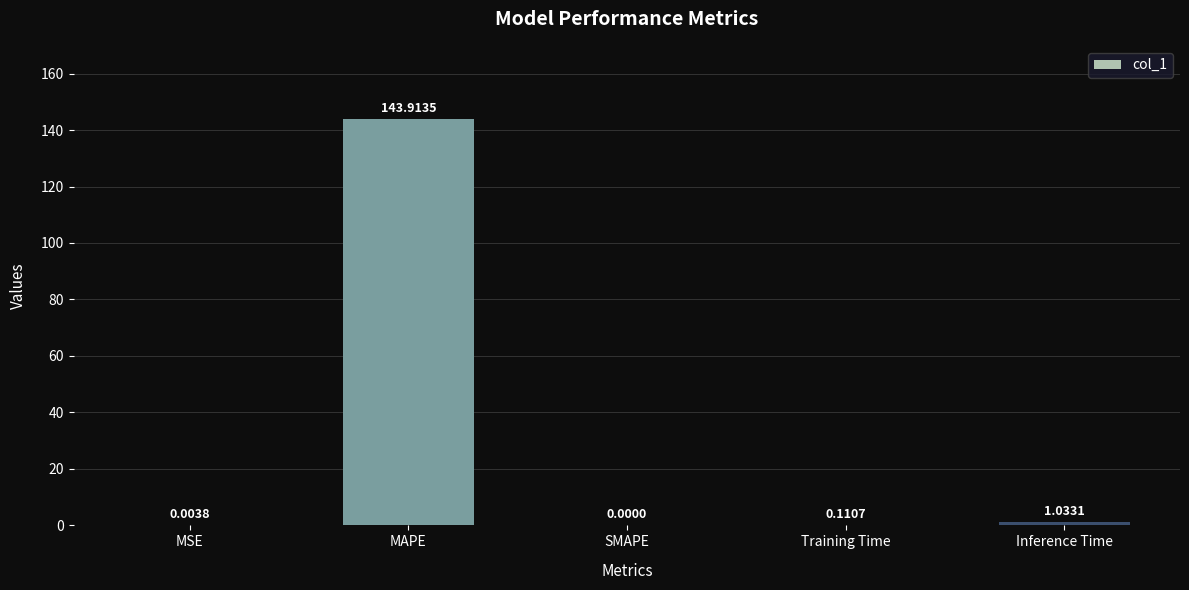

Count the number of values greater than 0.

4